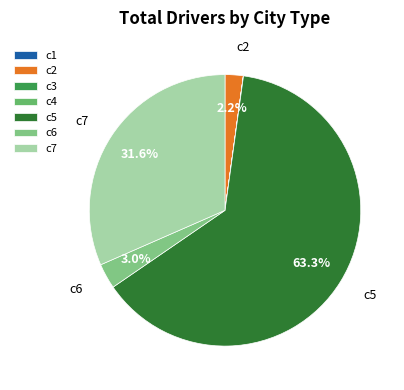

Is there any slice that represents more than half of the pie?

Yes